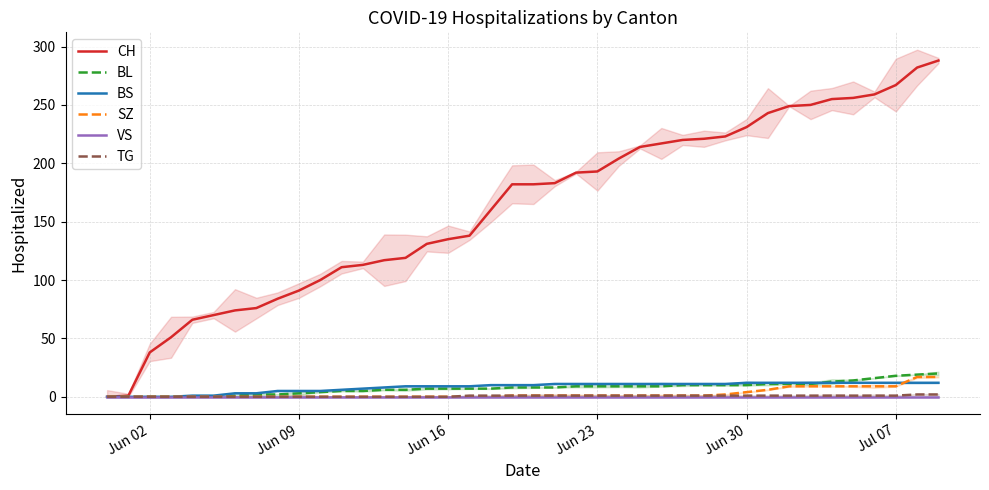

What is the maximum value for SZ?

17